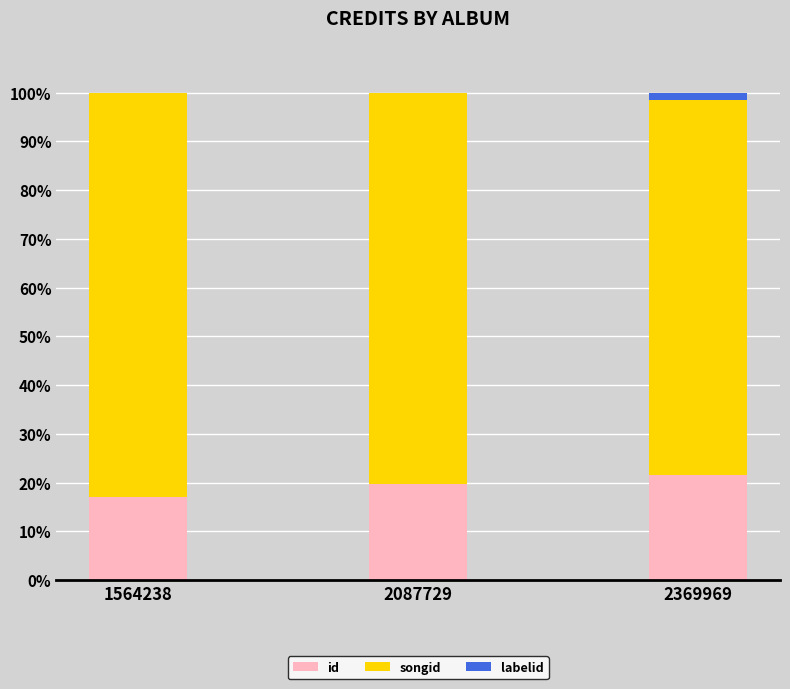

Is it true that id equals 31.3 at 2087729?

False